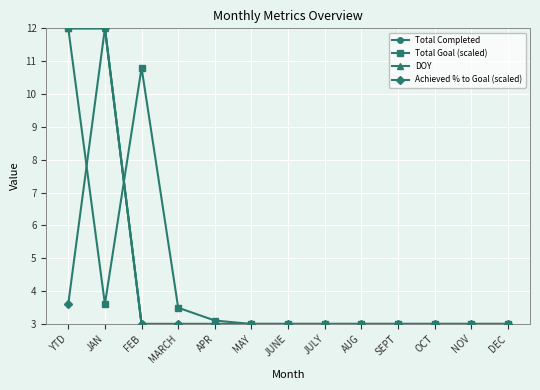

At which label does Total Completed reach its minimum?

FEB